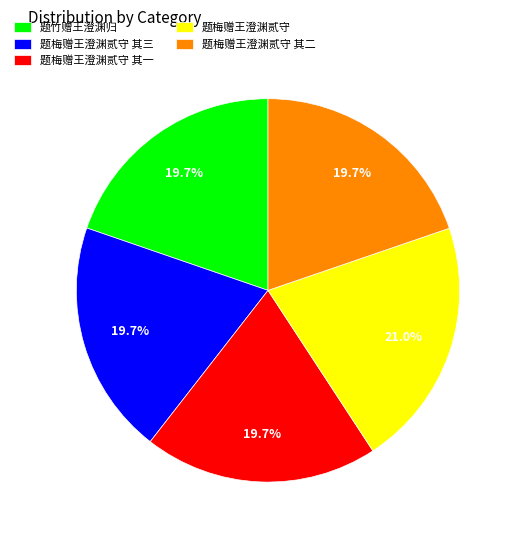

What percentage is NOT represented by 题竹赠王澄渊归?

80.3%